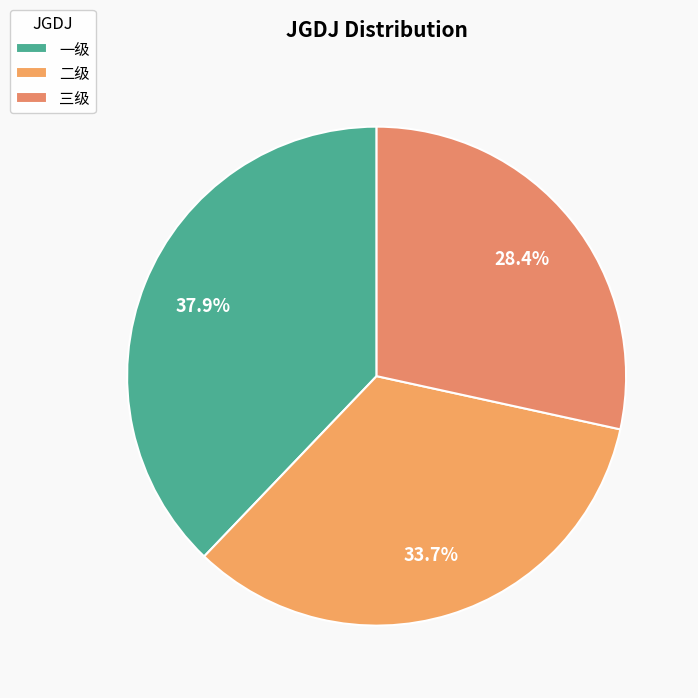

Is 三级 the majority of the pie?

No